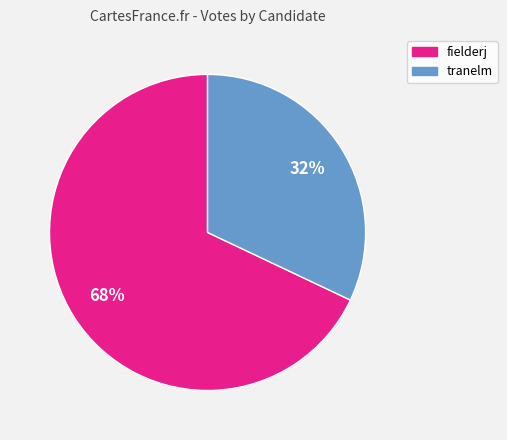

How many segments does this pie chart have?

2